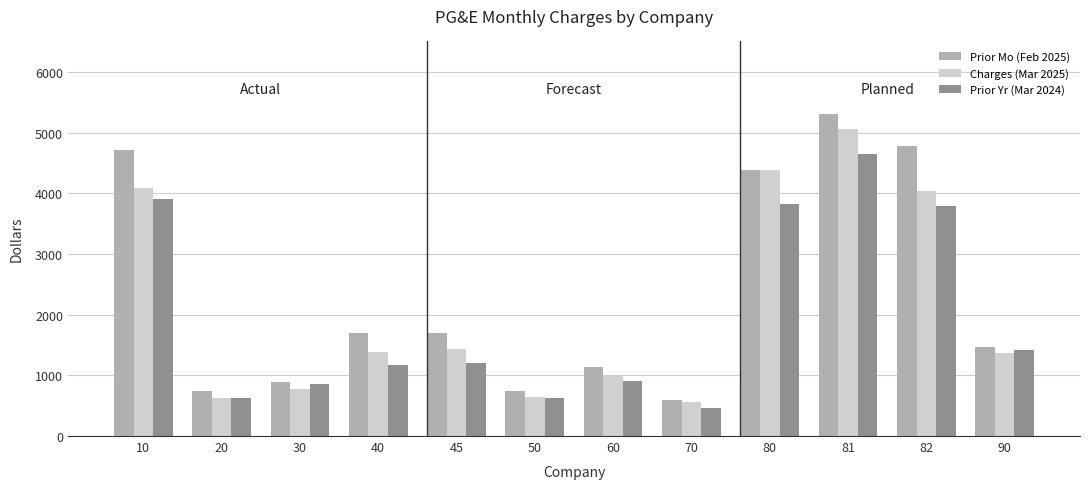

Which series has the widest spread of values?

Prior Mo (Feb 2025)